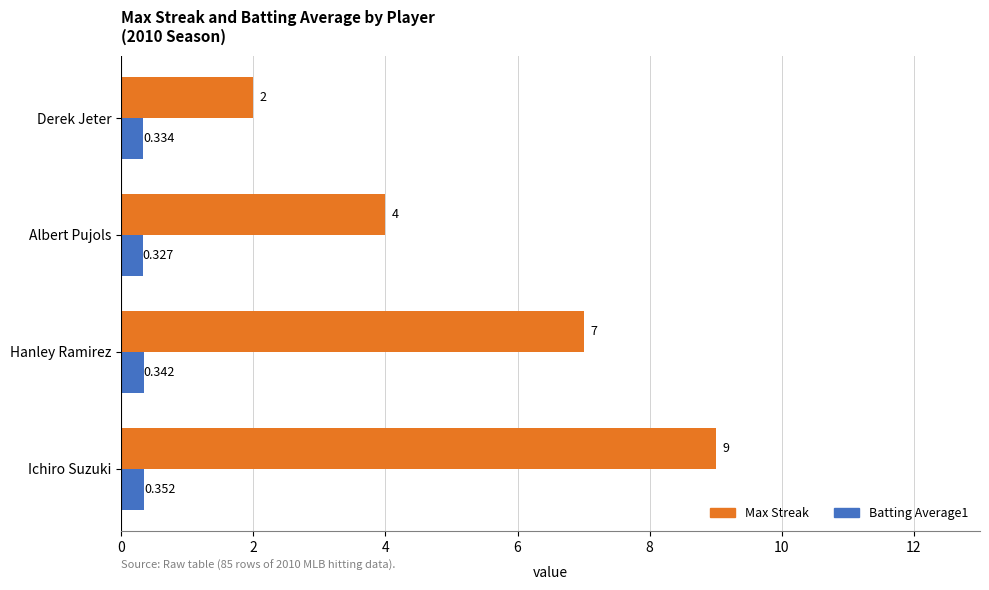

Is the value of Batting Average1 at Hanley Ramirez greater than the value of Max Streak at Ichiro Suzuki?

No